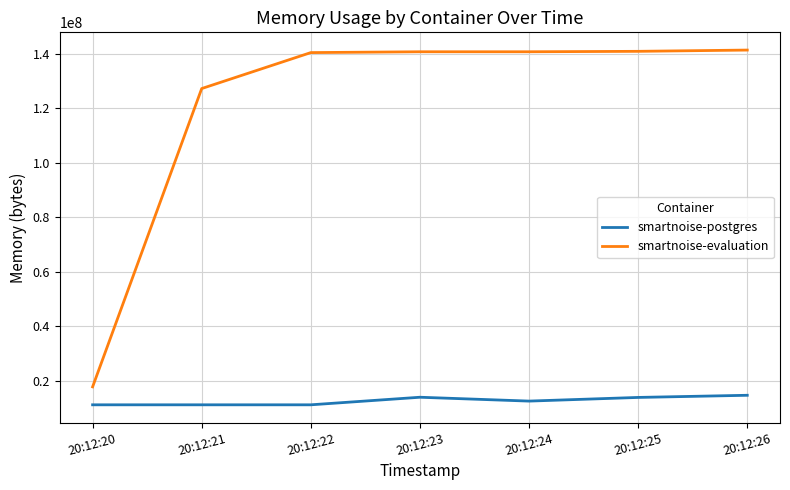

Between 20:12:20 and 20:12:22, which series saw the biggest shift?

smartnoise-evaluation